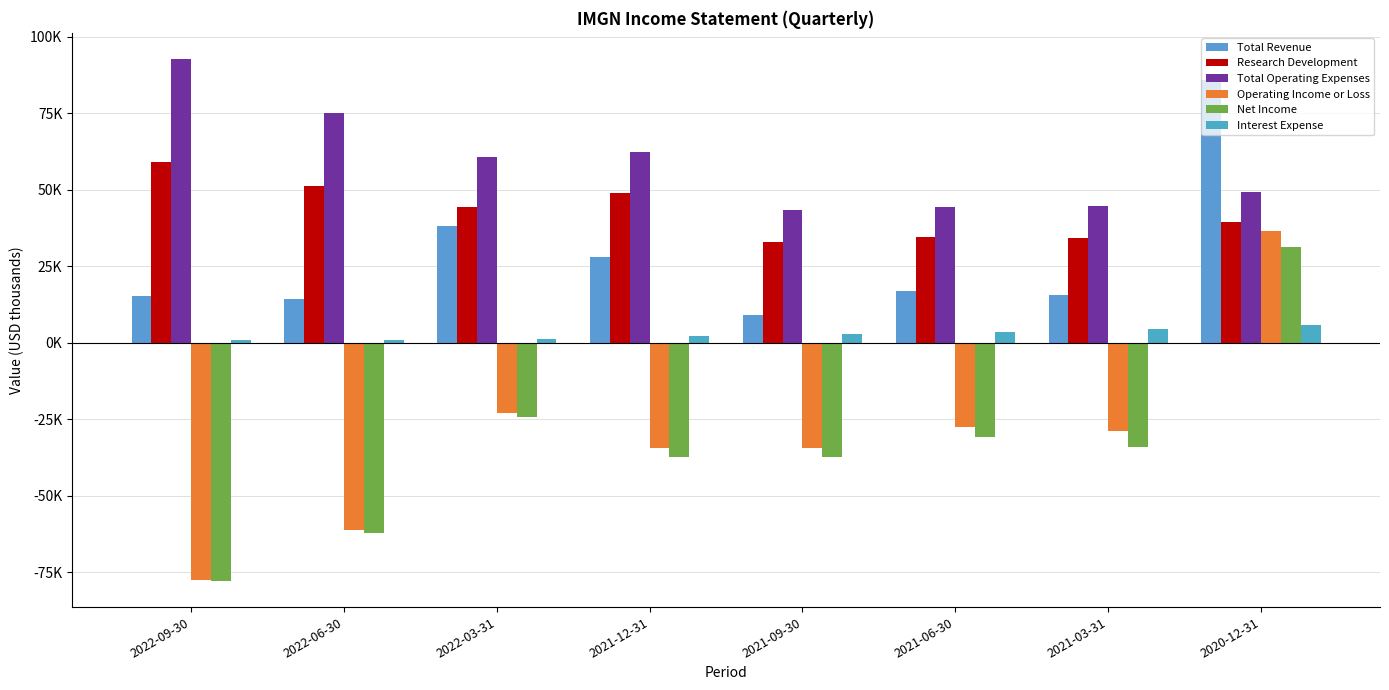

What is the value of the Net Income bar at the 5th from the left?

-37300